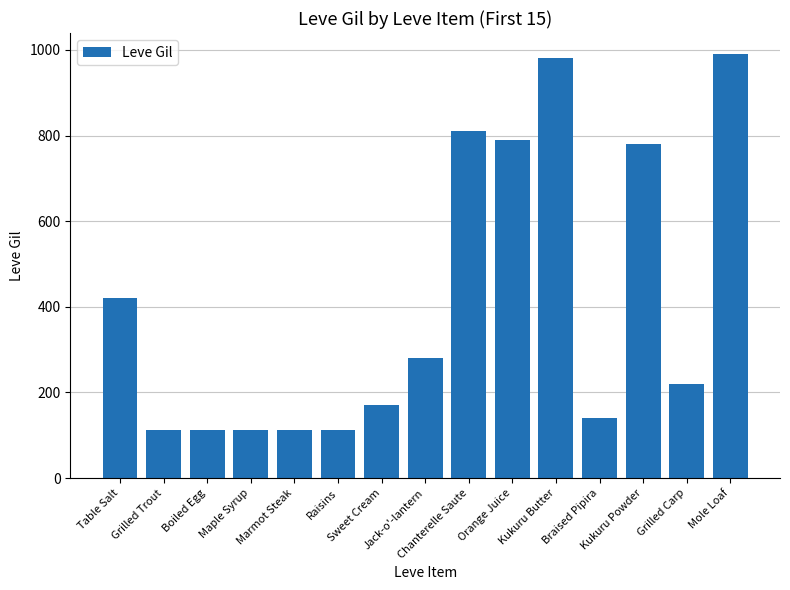

What is the value of the 8th bar from the left?

280